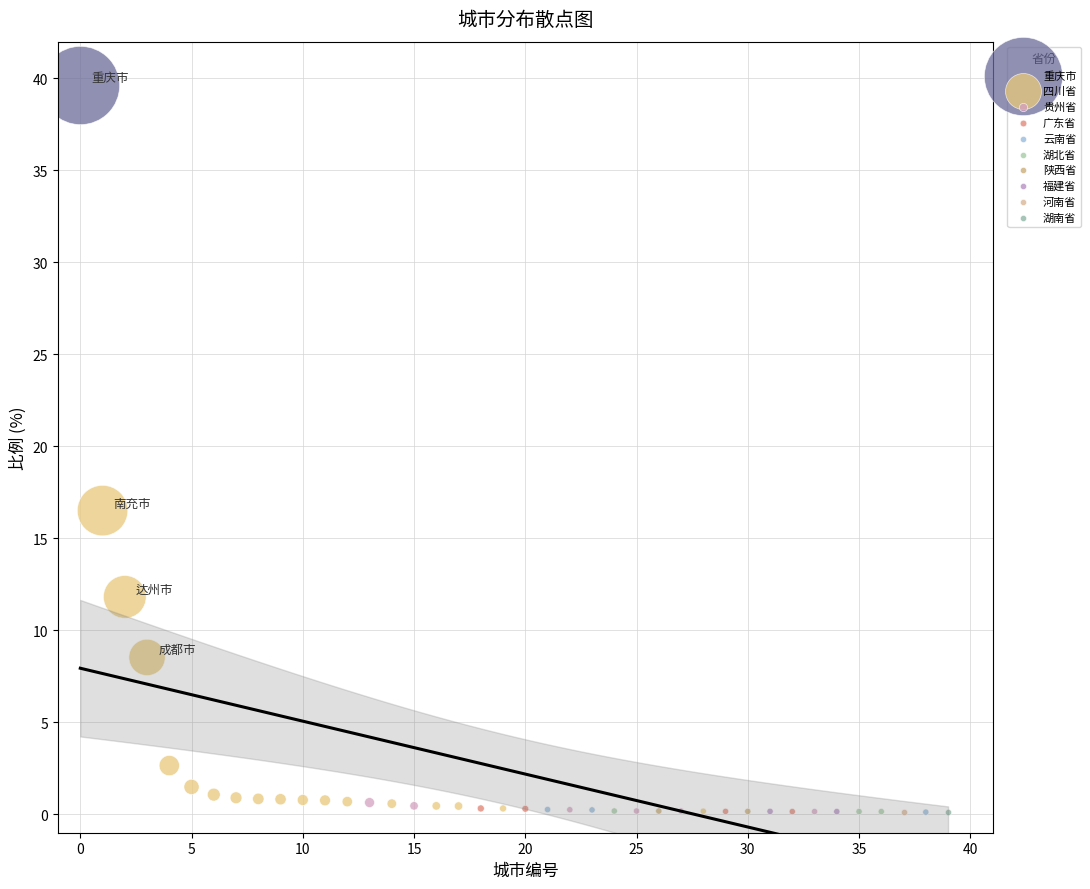

What are all the series names shown in the legend?

重庆市, 四川省, 贵州省, 广东省, 云南省, 湖北省, 陕西省, 福建省, 河南省, 湖南省